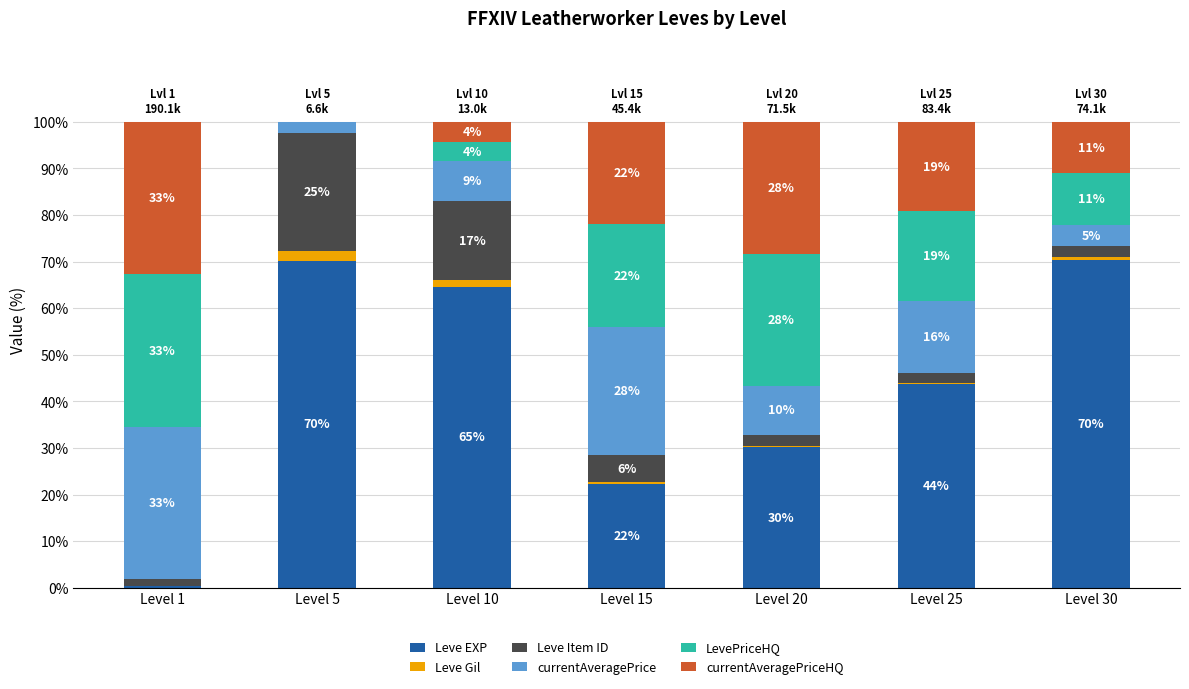

True or false: Leve Item ID has a value of 3.6 at Level 20.

False